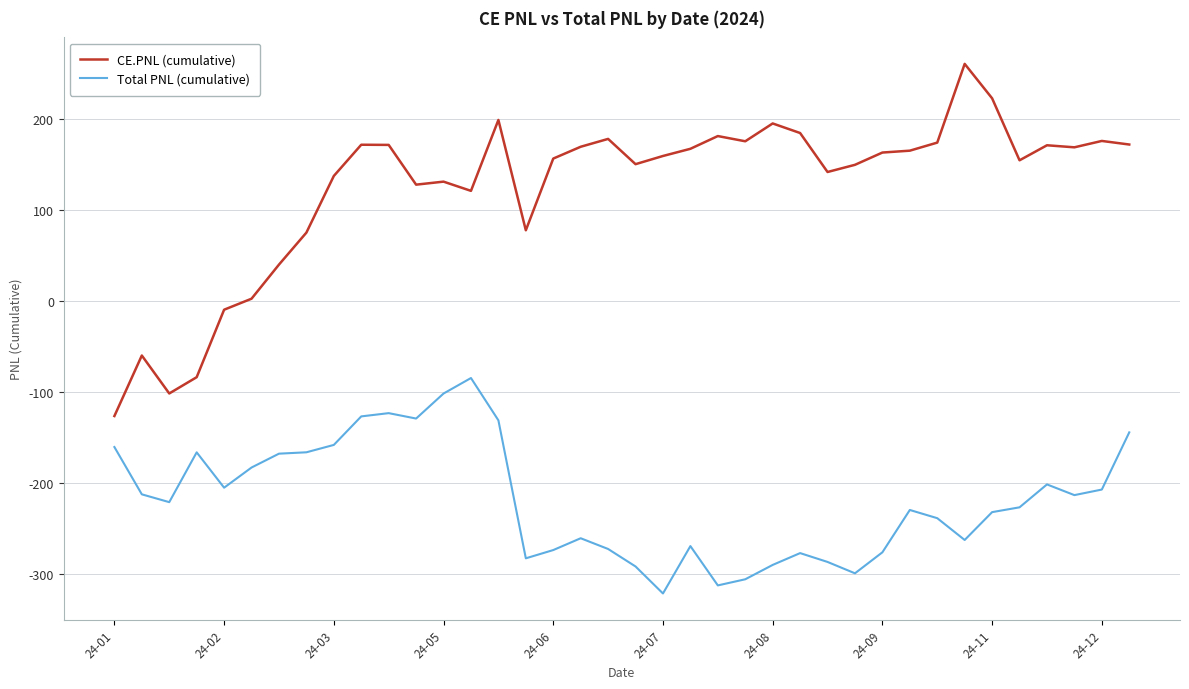

Which series has the largest total across all categories?

CE.PNL (cumulative)